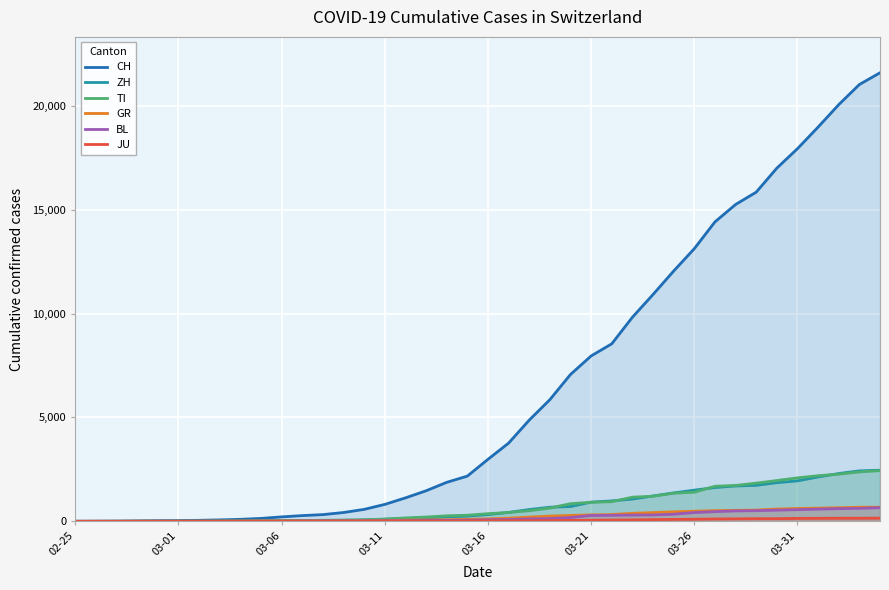

What is the greatest value displayed?

21586